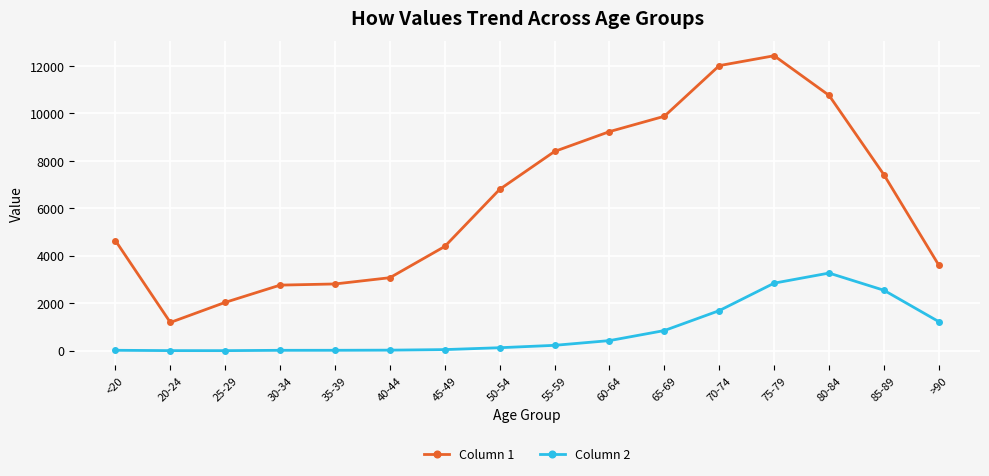

What are all the series names shown in the legend?

Column 1, Column 2